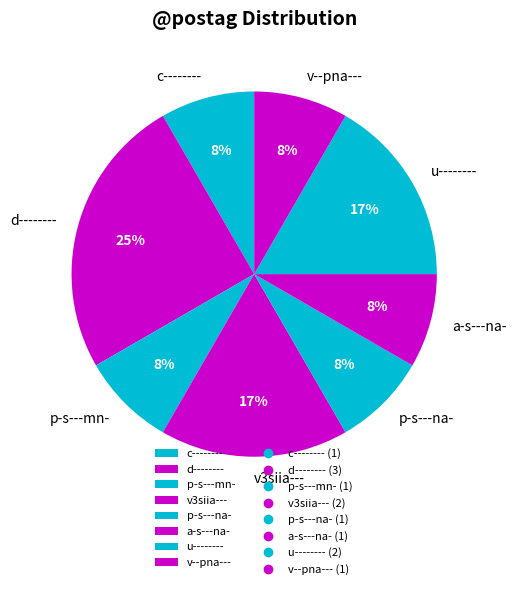

What is the largest slice in the pie chart?

d--------